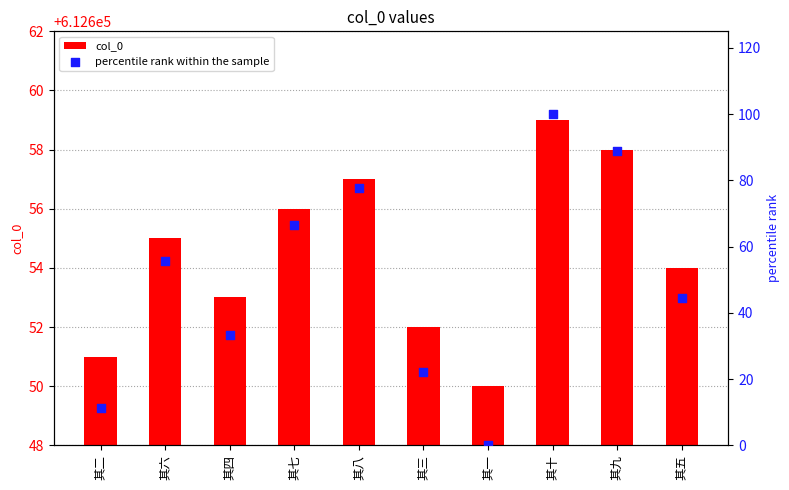

Which series has the largest total across all categories?

col_0